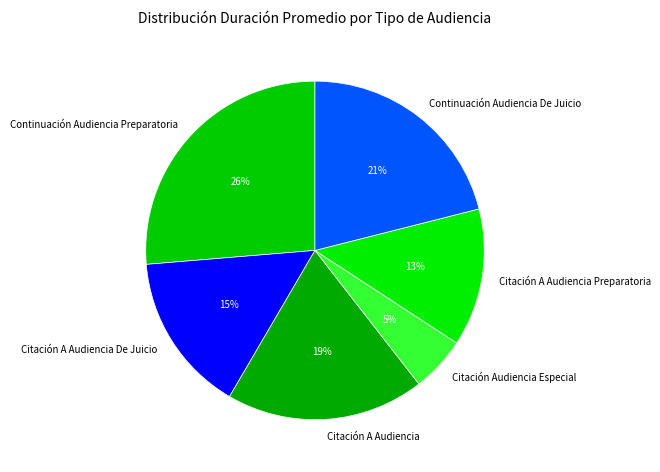

Is it true that Citación A Audiencia De Juicio is 15% of the pie?

True